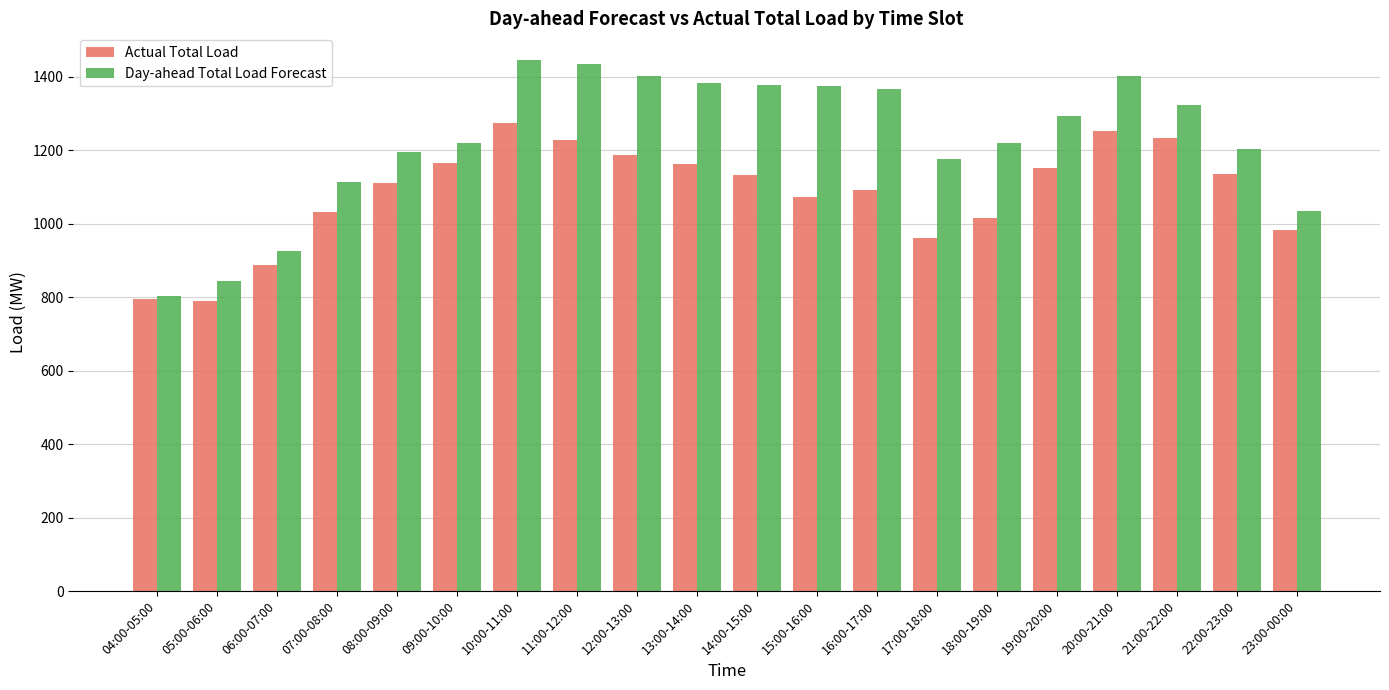

What is the sum of all Actual Total Load values?

21657